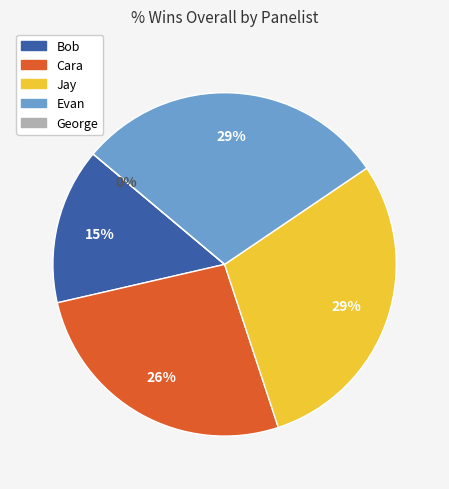

To the nearest percent, what is the combined percentage of Jay and George?

29%